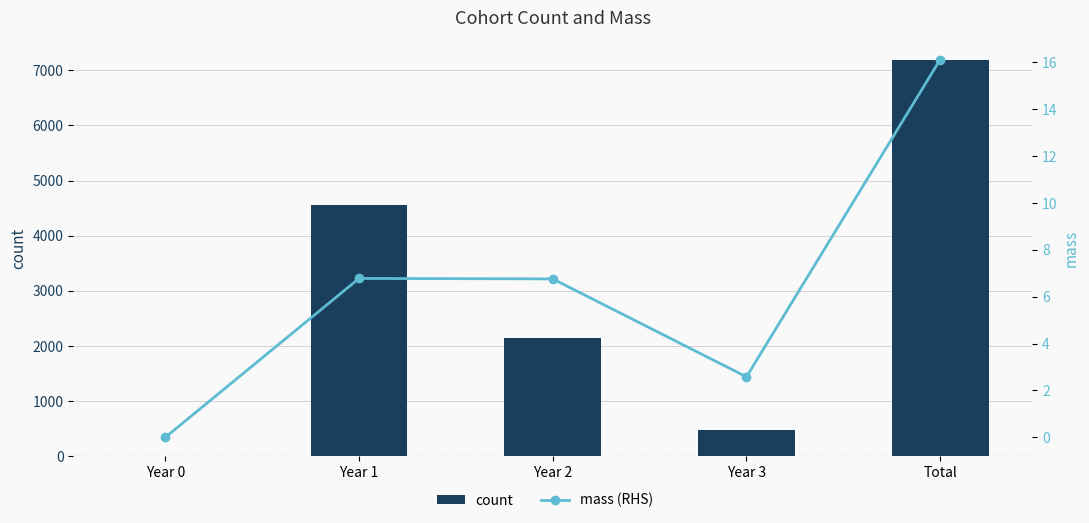

At how many categories does at least one series exceed 1027?

3